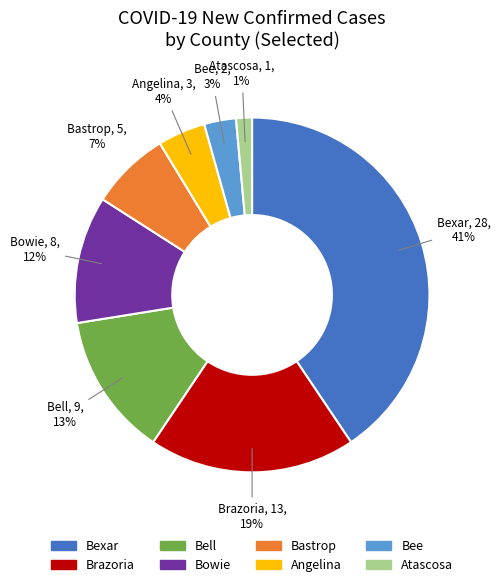

Is there any slice that represents more than half of the pie?

No